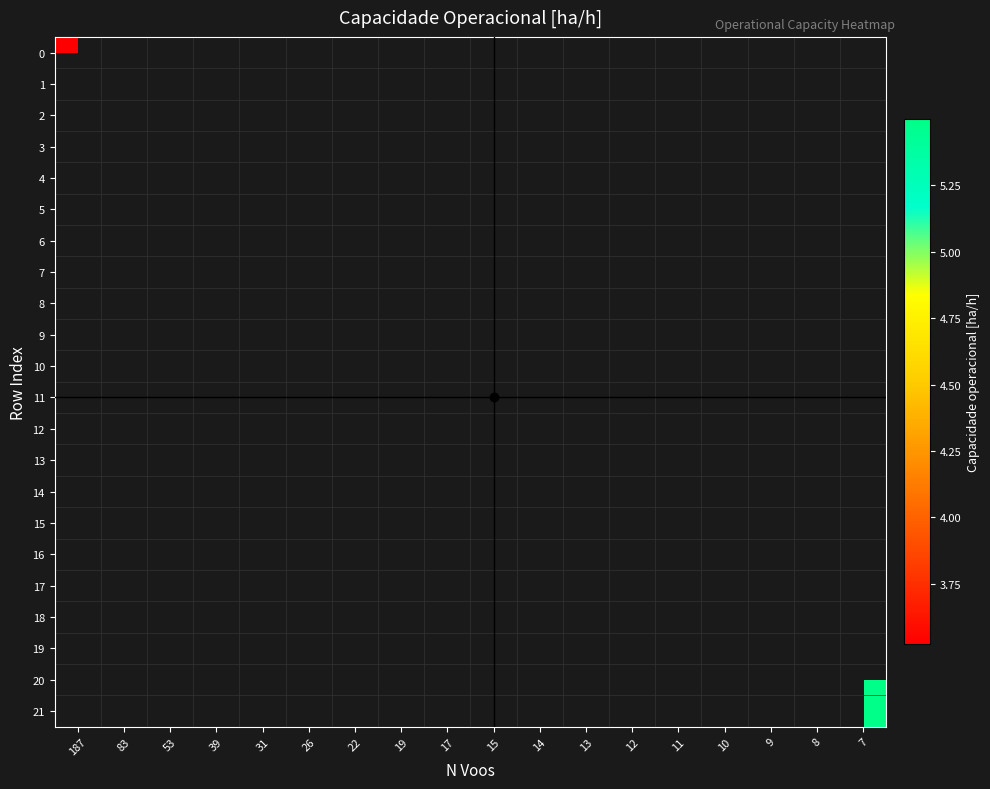

Which category has the highest value in the 0 series?

187